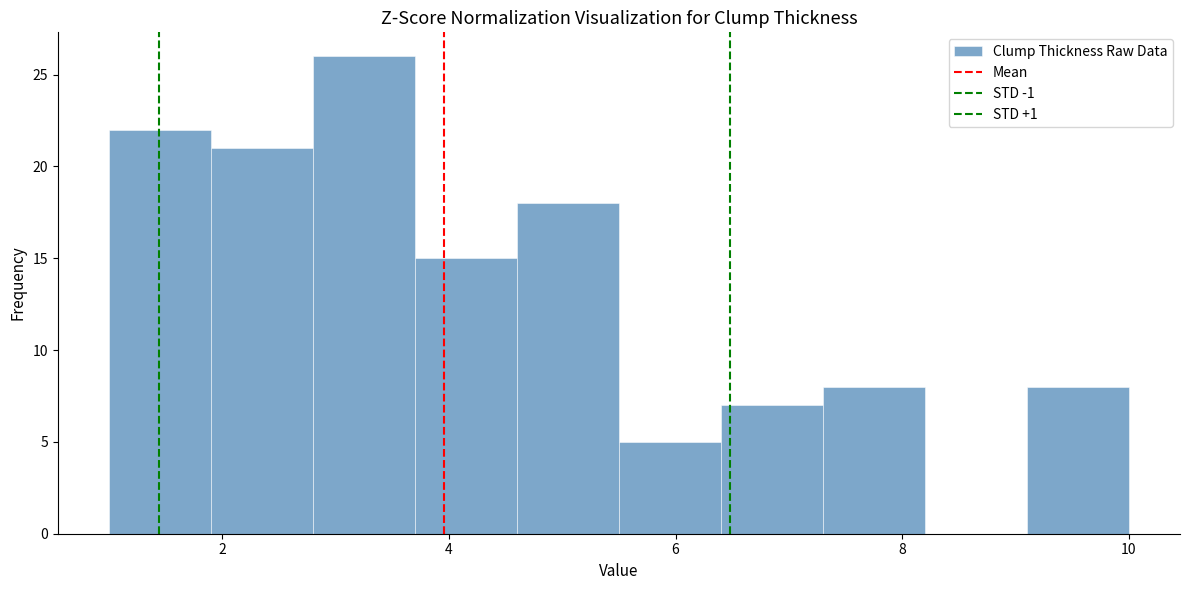

Reading left to right, list every bar in this chart as the range it spans on the x-axis followed by its height. Neither the bar edges nor the heights are printed on the chart, so give them approximately, as read against the axes.

1.0 to 1.9: 22
1.9 to 2.8: 21
2.8 to 3.7: 26
3.7 to 4.6: 15
4.6 to 5.5: 18
5.5 to 6.4: 5
6.4 to 7.3: 7
7.3 to 8.2: 8
8.2 to 9.1: 0
9.1 to 10.0: 8